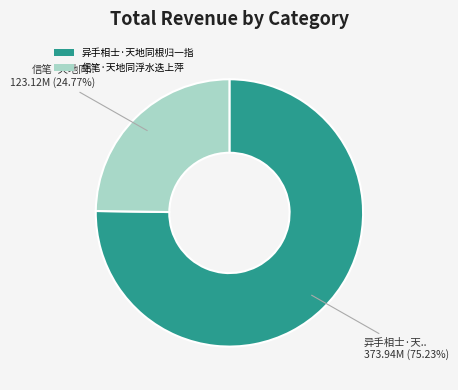

What percentage is the 信笔·天地同浮水迭上萍 slice, to the nearest percent?

25%